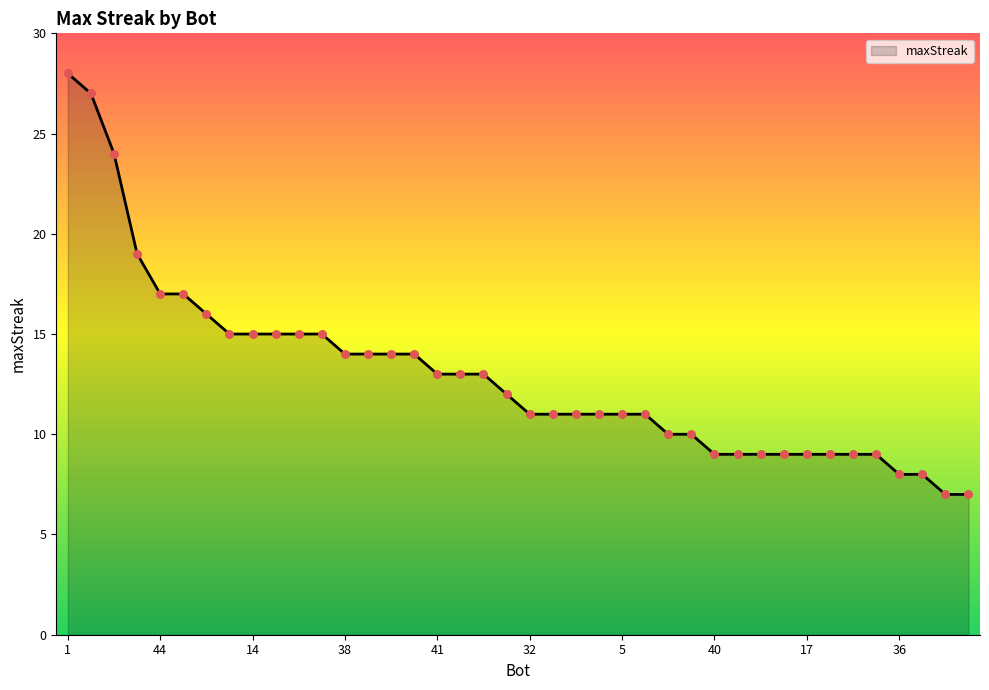

What is the difference between the maximum and minimum values?

21